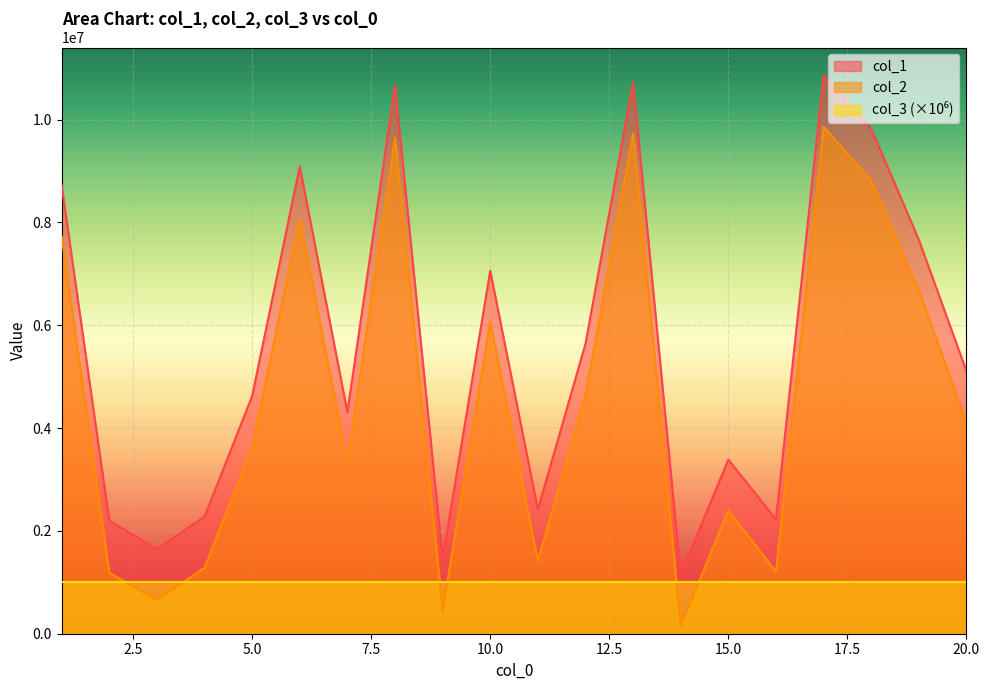

How many lines are shown in the chart?

3